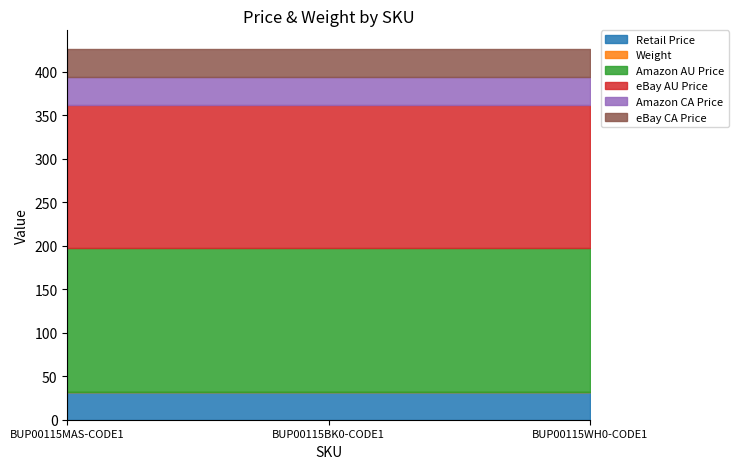

What is the spread (max minus min) of values at BUP00115WH0-CODE1?

164.8